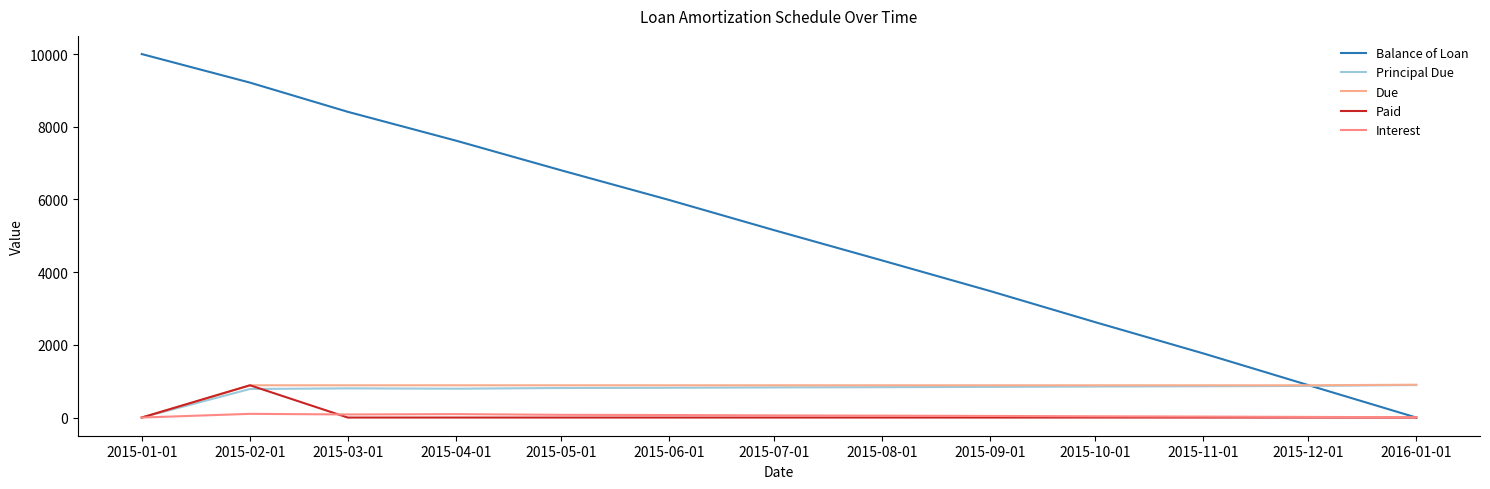

What is the sum of the Due values at 2015-10-01 and 2015-08-01?

1775.4